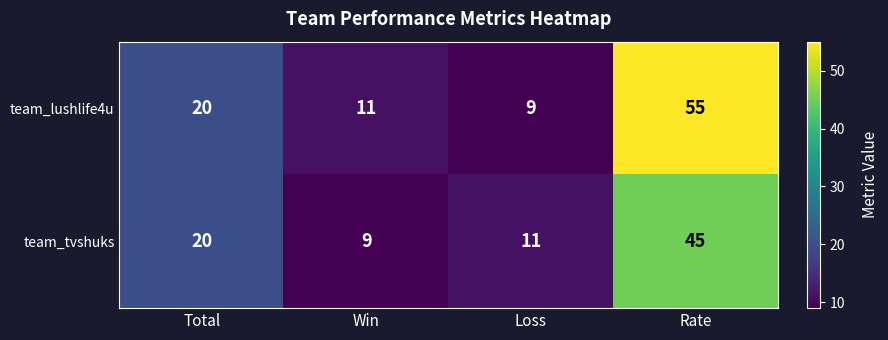

What is the difference between the highest and lowest values at Loss?

2